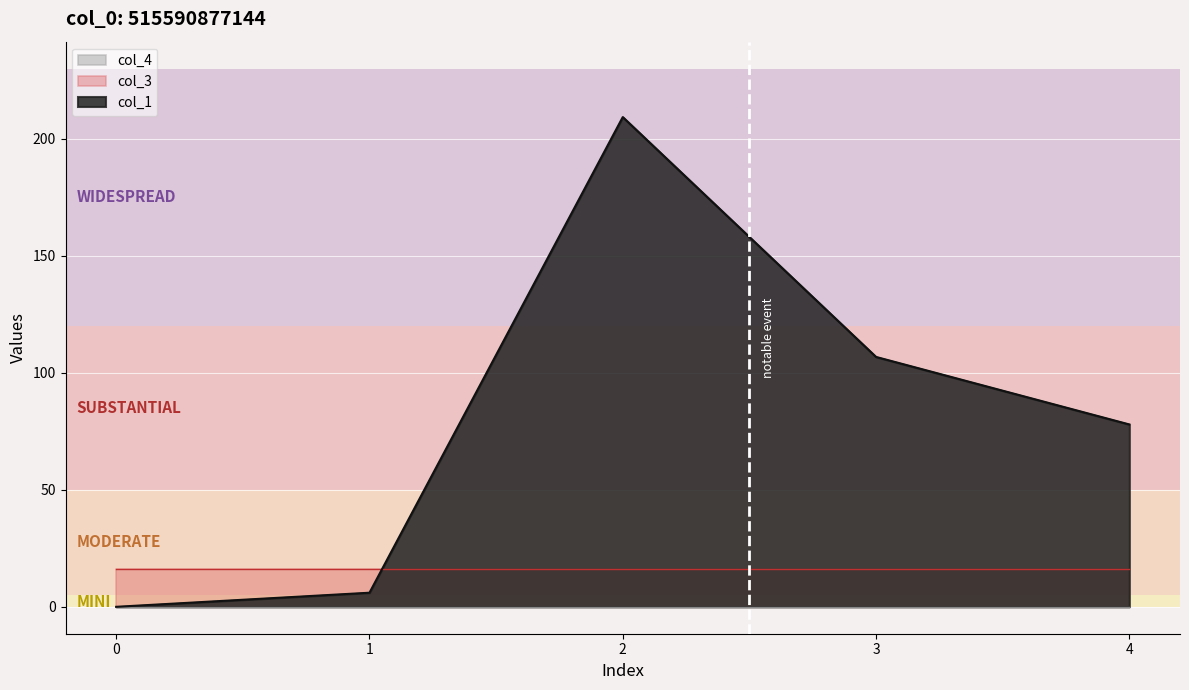

How many series are shown in this chart?

3